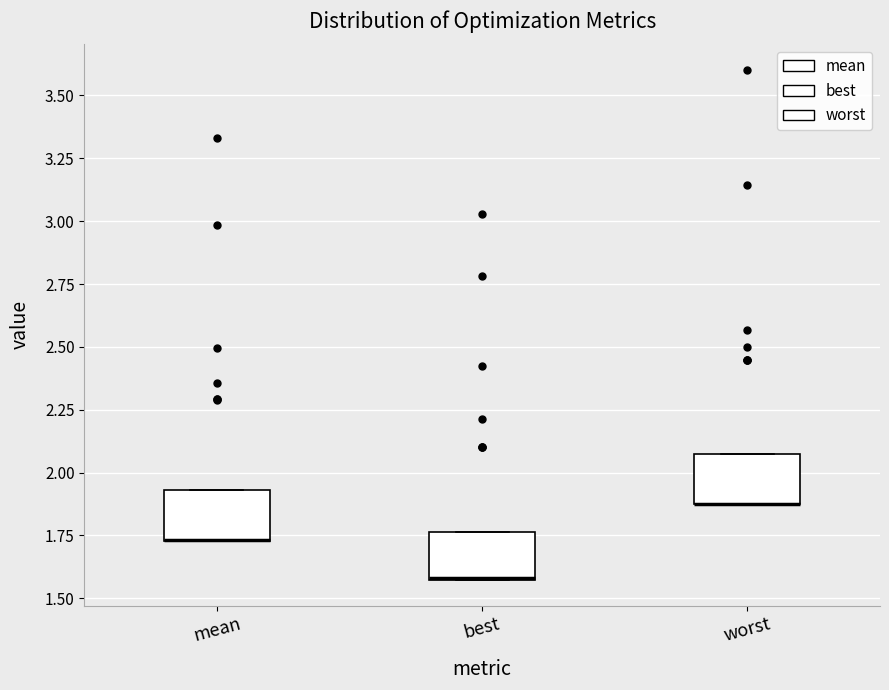

Reading left to right, read every box against the y-axis: the position of its median line, the range the box covers, and the ends of its whiskers. The values are not printed on the chart, so give them approximately, as read against the axis.

mean: median 1.75 (drawn on the box's lower edge), box 1.75 to 1.95, whiskers 1.75 to 1.95
best: median 1.60 (drawn on the box's lower edge), box 1.55 to 1.75, whiskers 1.55 to 1.75
worst: median 1.90 (drawn on the box's lower edge), box 1.90 to 2.05, whiskers 1.90 to 2.05